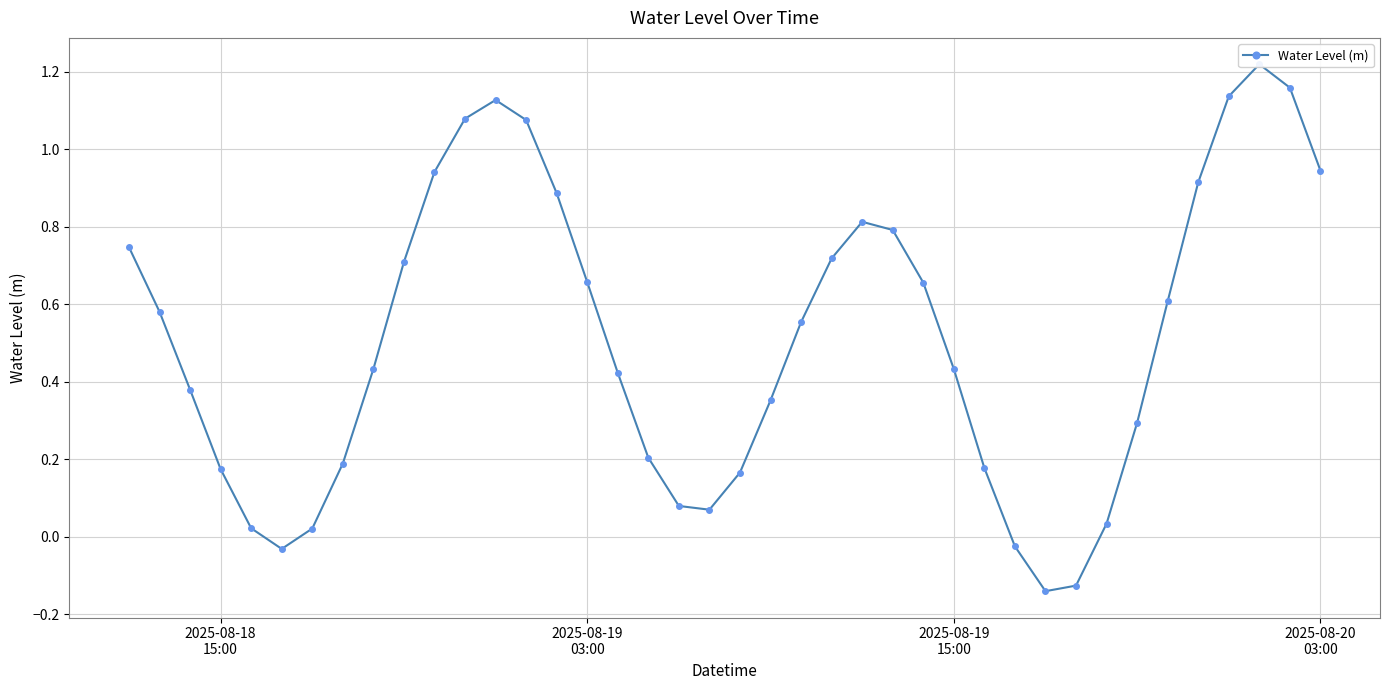

How many values are below zero?

4